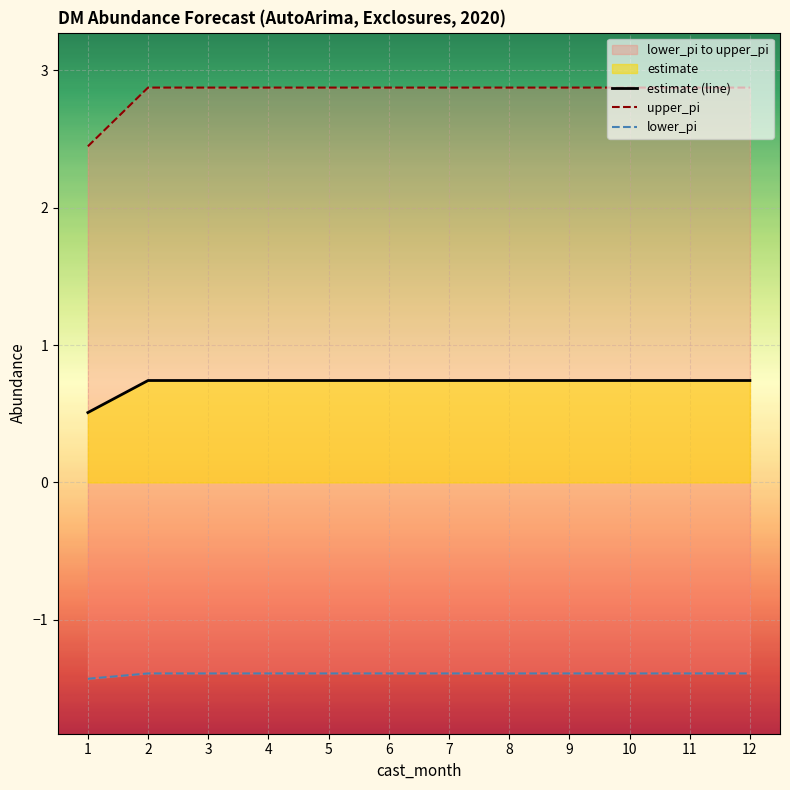

Which category has the lowest value across all series?

1